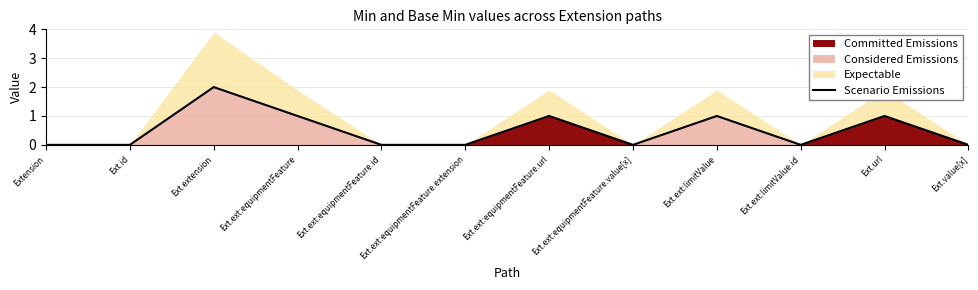

Reading left to right, list all the values displayed in this chart.

0	0	2	1	0	0	1	0	1	0	1	0